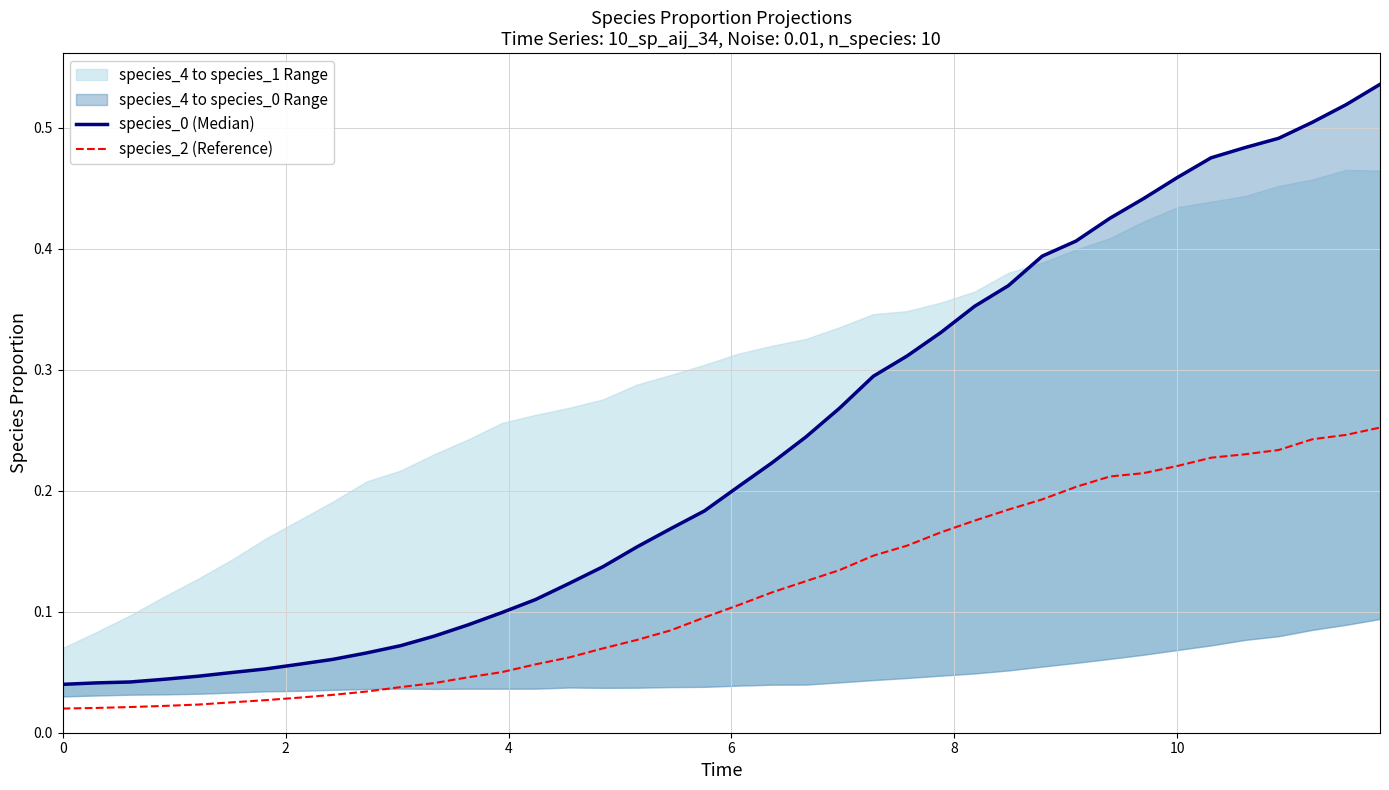

True or false: species_2 (Reference) has a value of 0.0 at 12.

False